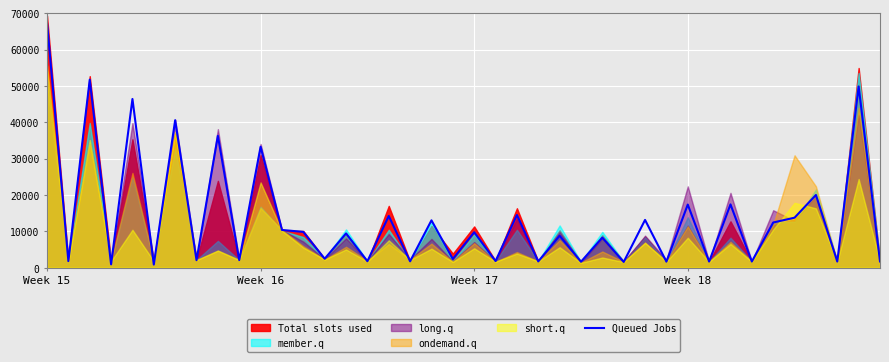

Reading left to right, extract all data points from this chart.

67426.8	1821.7	51710.2	939.5	46404.5	879.0	40570.1	2086.0	36273.9	2089.2	33280.3	10394.9	9859.9	2474.5	9436.3	1793.0	14235.7	1770.7	13038.2	2414.0	9758.0	1843.9	14509.6	1742.0	8808.9	1652.9	8293.0	1598.7	13152.9	1672.0	17375.8	1697.5	17420.4	1703.8	12442.7	13767.5	20009.6	1697.5	49847.1	1742.0